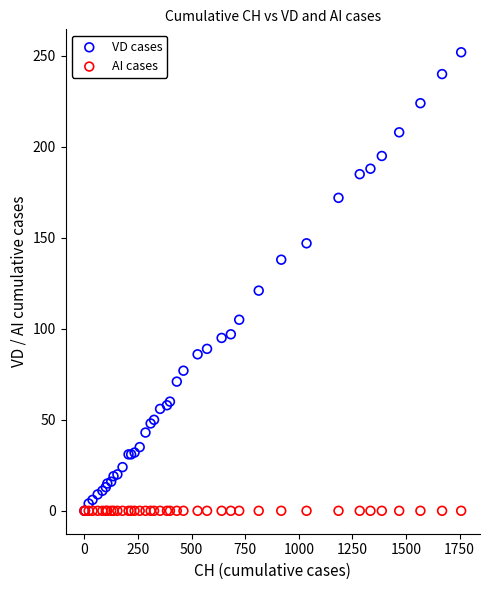

In the VD cases series, what Y value is closest to 126?

121